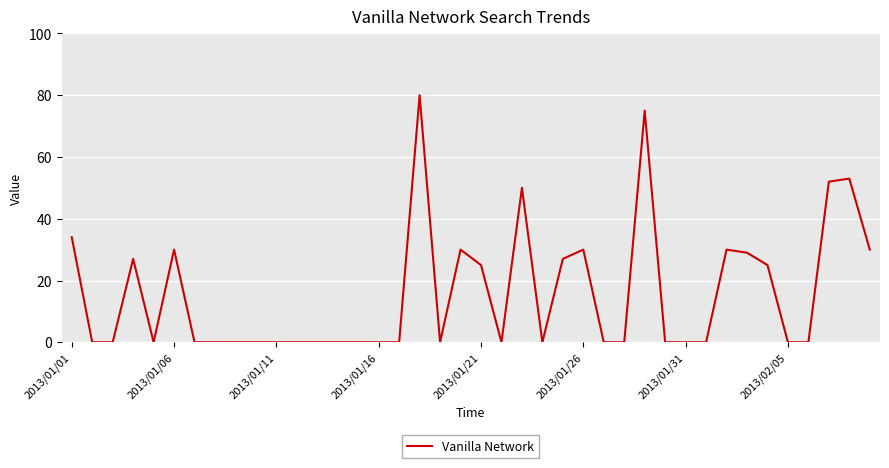

How many lines are shown in the chart?

1